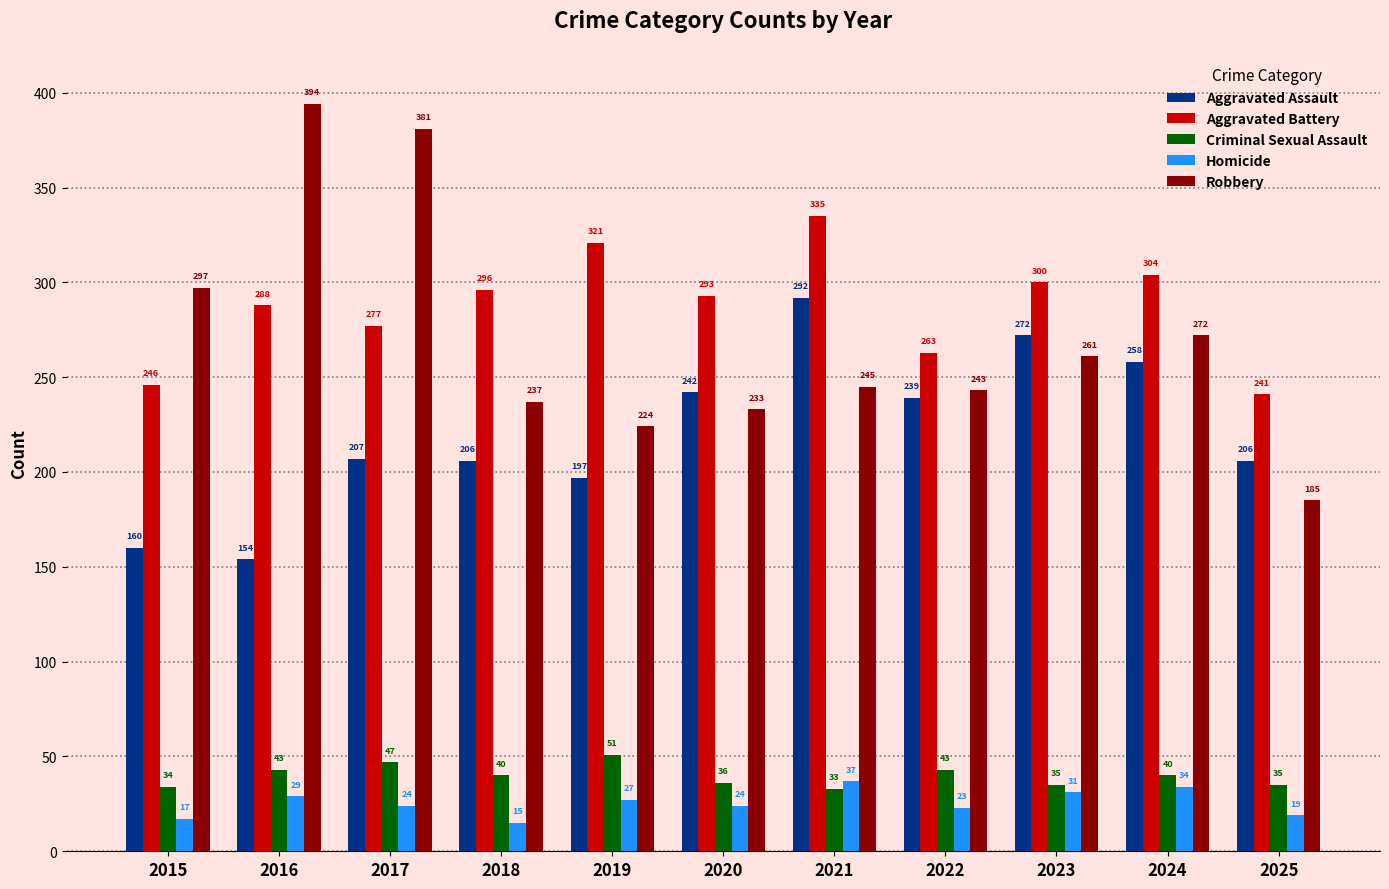

The value of Criminal Sexual Assault at 2021 is 33. True or false?

True